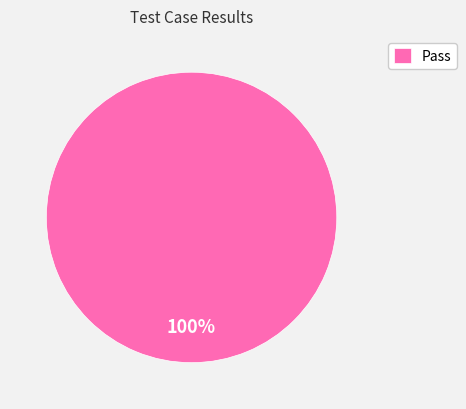

What percentage is the Pass slice, to the nearest percent?

100%